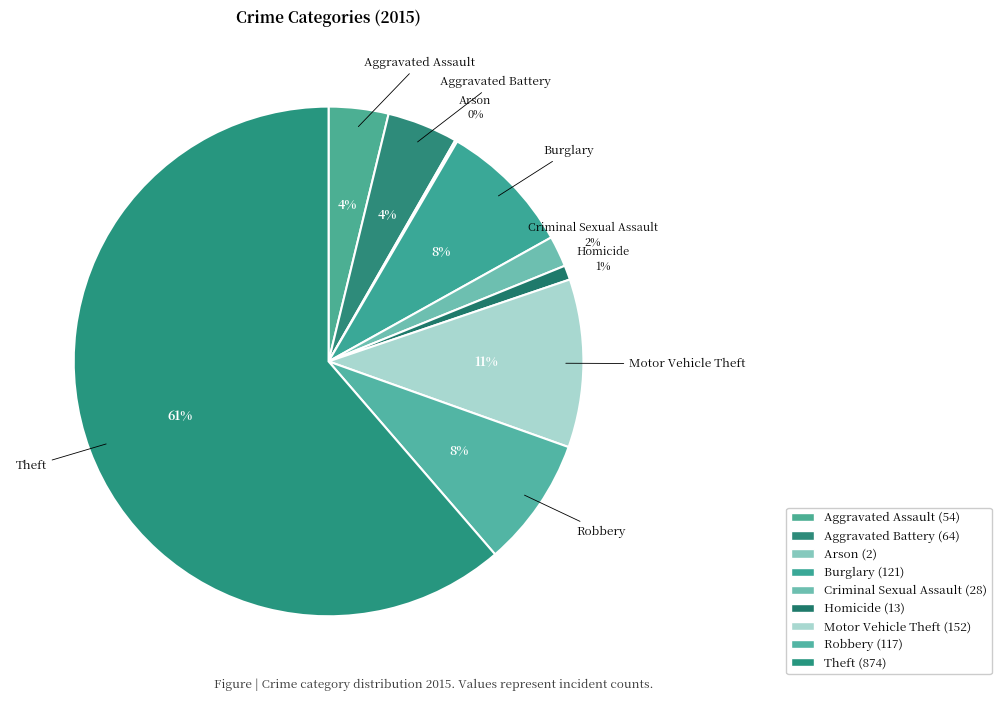

To the nearest percent, what is the difference between the largest and smallest slice percentages?

61%